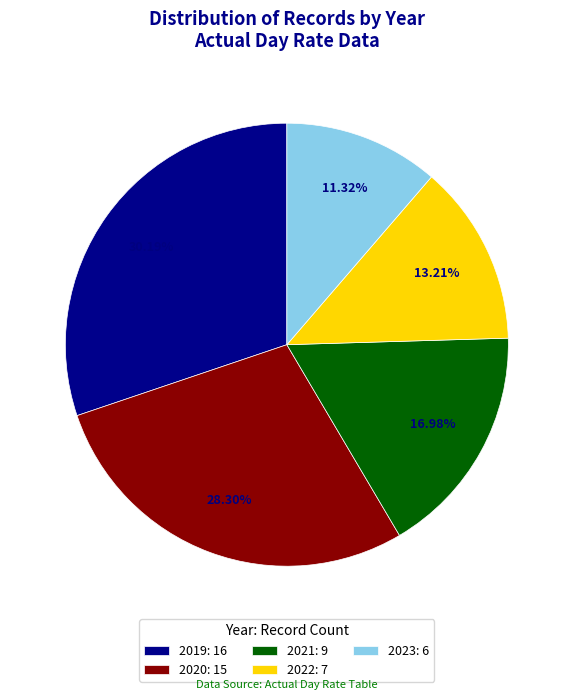

How many slices are in this pie chart?

5